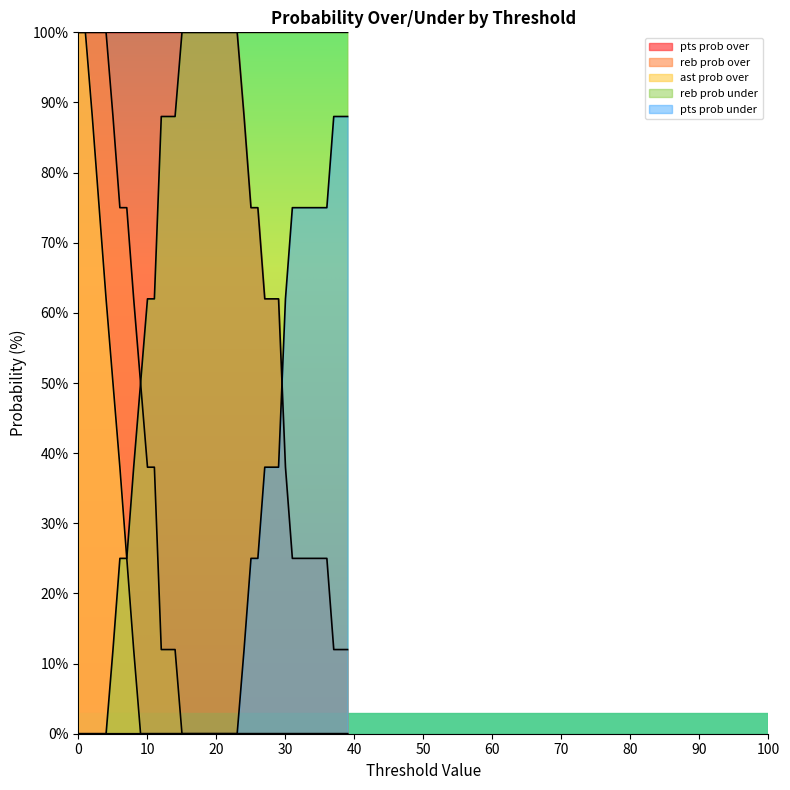

What is the average value of the pts prob over series?

76